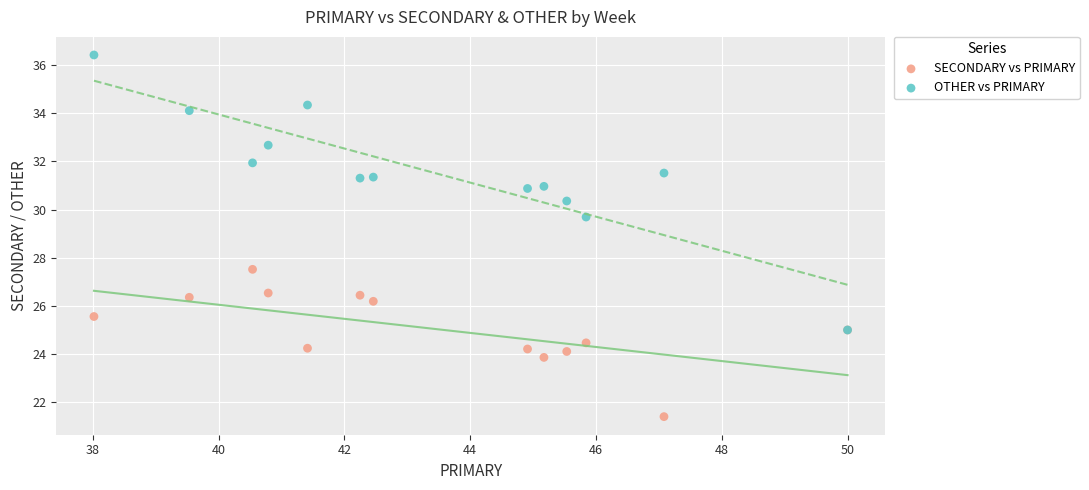

Which series reaches the minimum Y coordinate?

SECONDARY vs PRIMARY